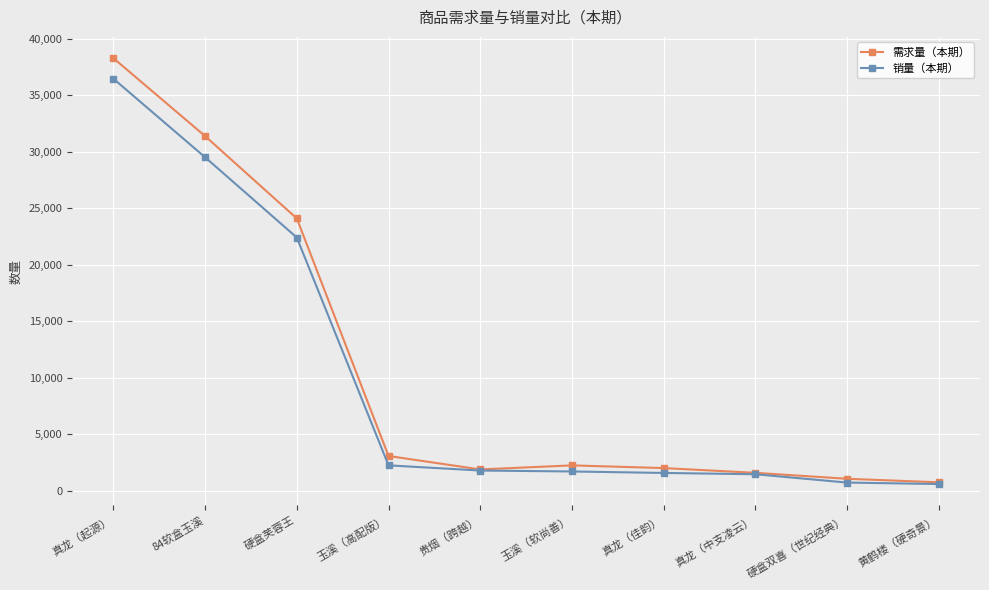

What is the spread (max minus min) of values at 84软盒玉溪?

1873.1